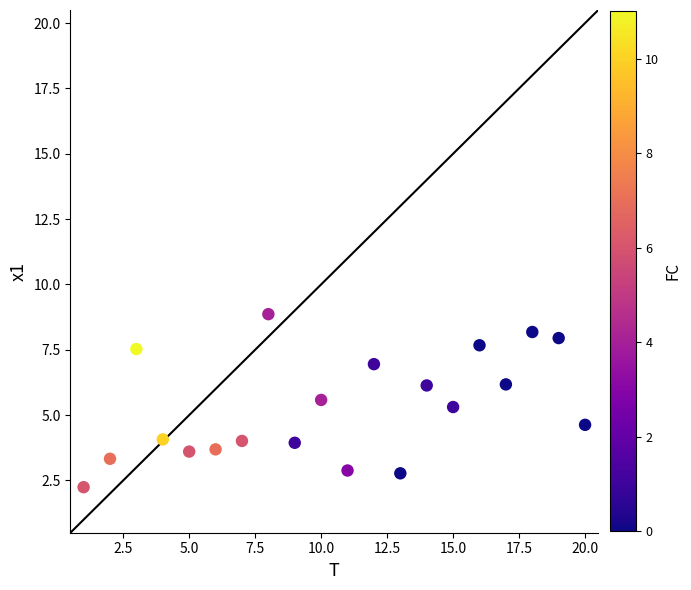

What is the range of Y values (max minus min)?

6.6